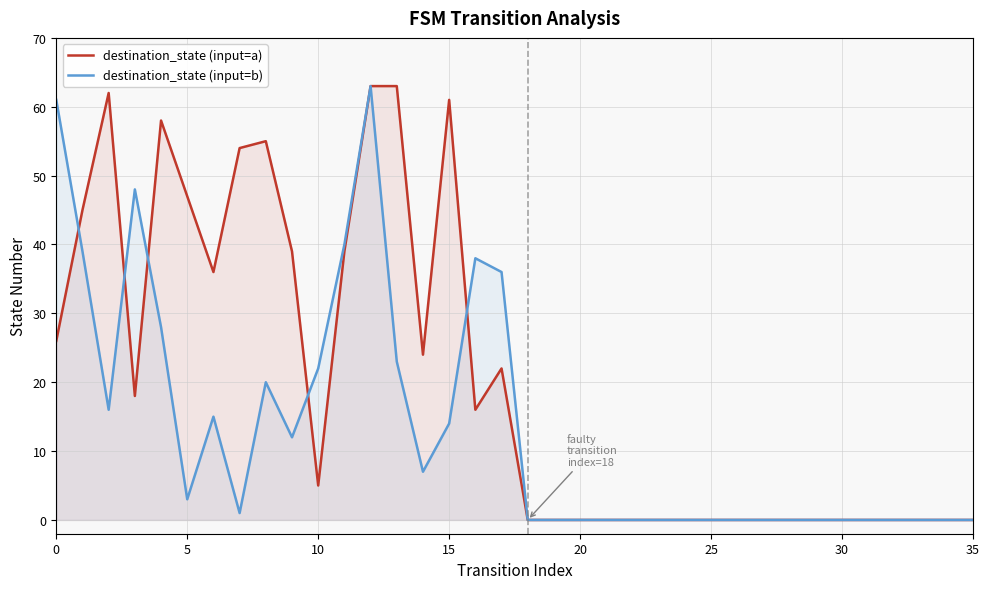

Which series has the largest total across all categories?

destination_state (input=a)